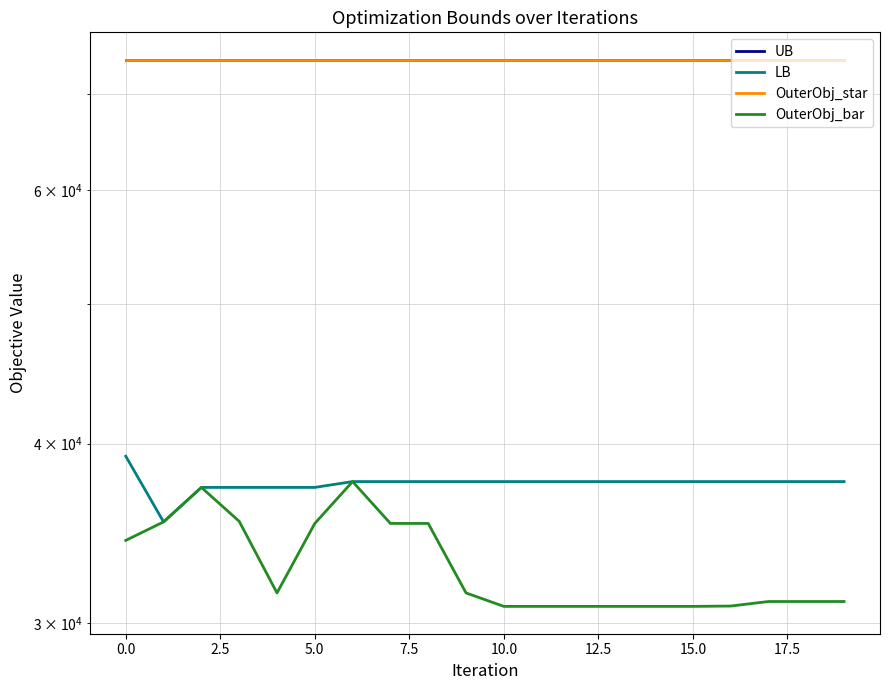

How many lines are shown in the chart?

4